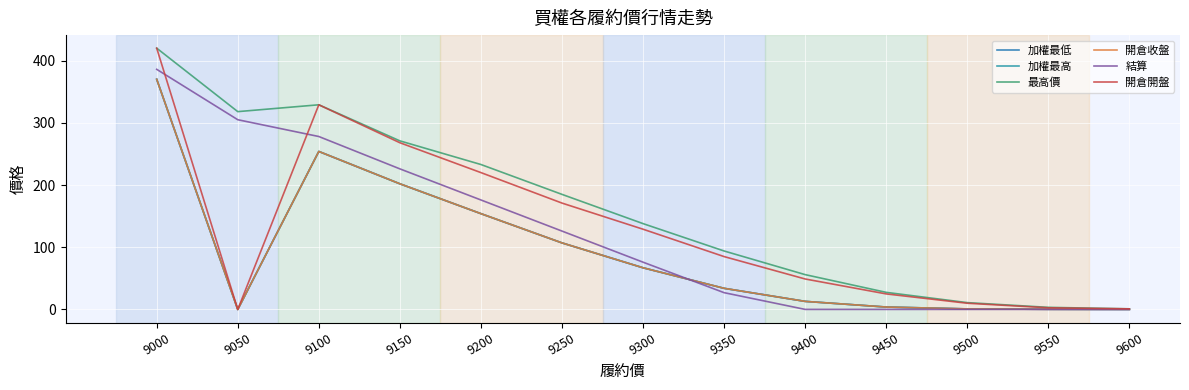

Between 9050 and 9250, which series saw the biggest shift?

結算